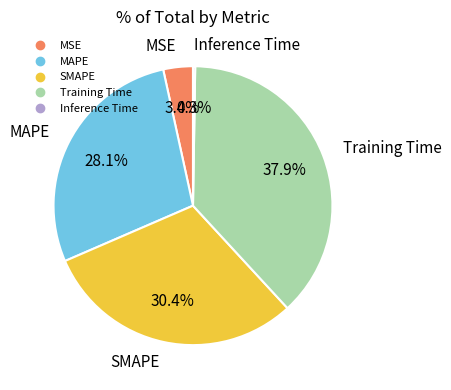

Is it true that MAPE is 19% of the pie?

False